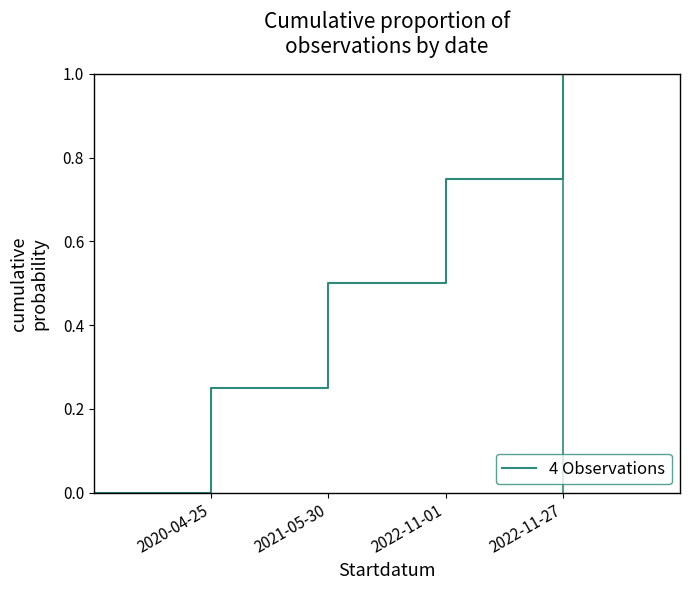

What is the sum of all values?

2.5